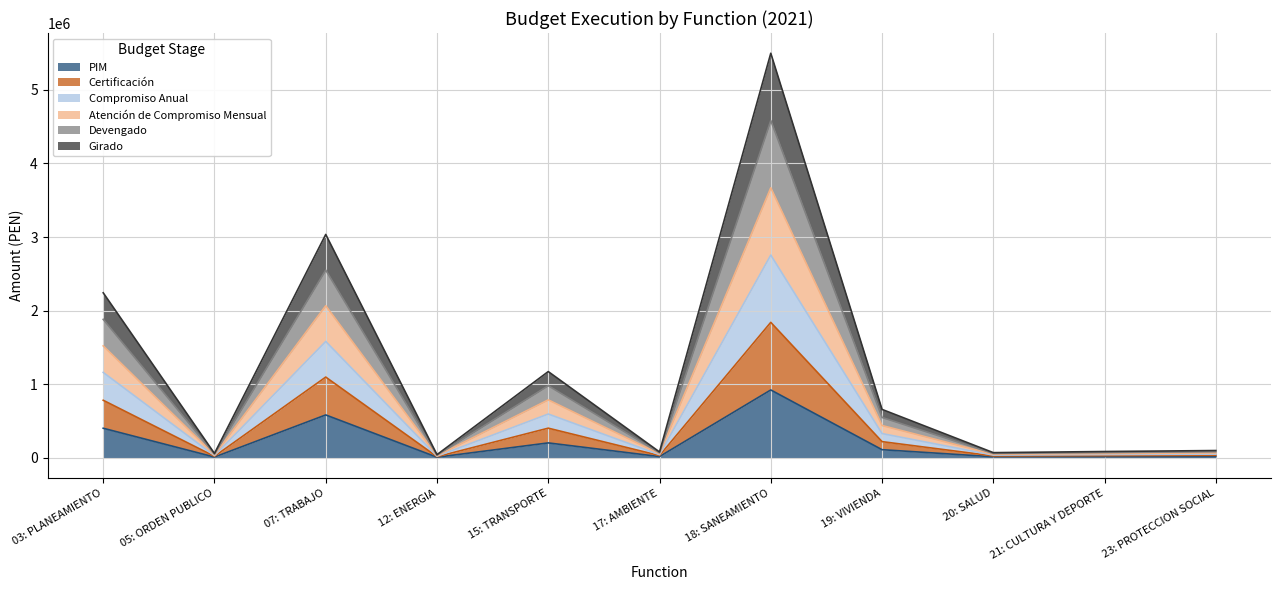

How many lines are shown in the chart?

6